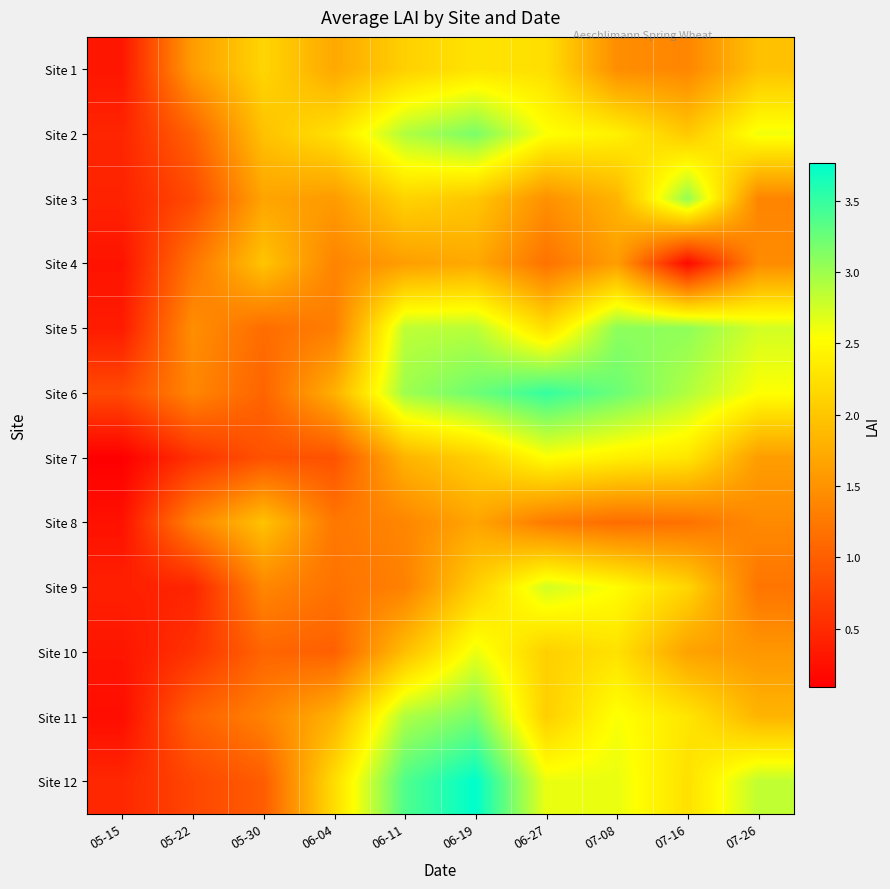

At how many categories does at least one series exceed 2?

8